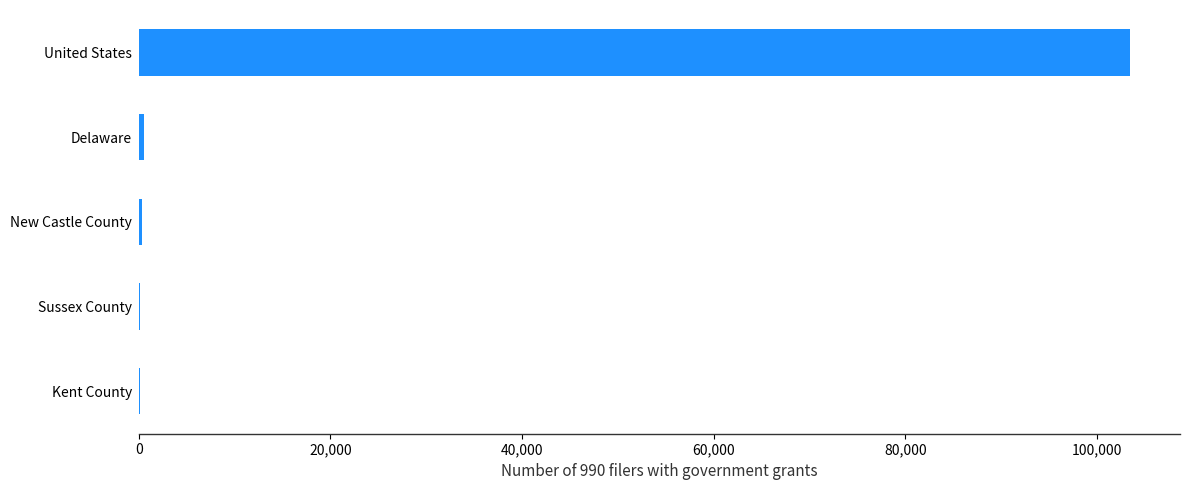

What is the greatest value displayed?

103475